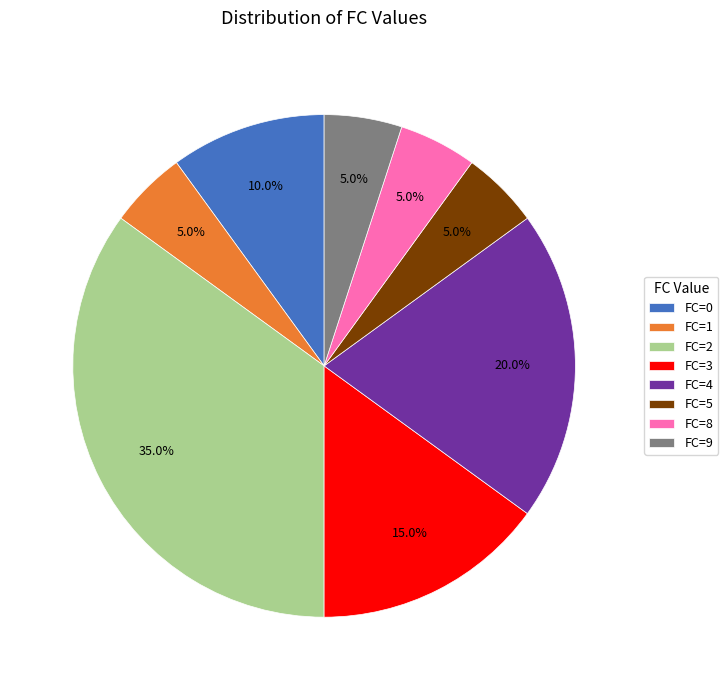

Which slice is the largest?

FC=2